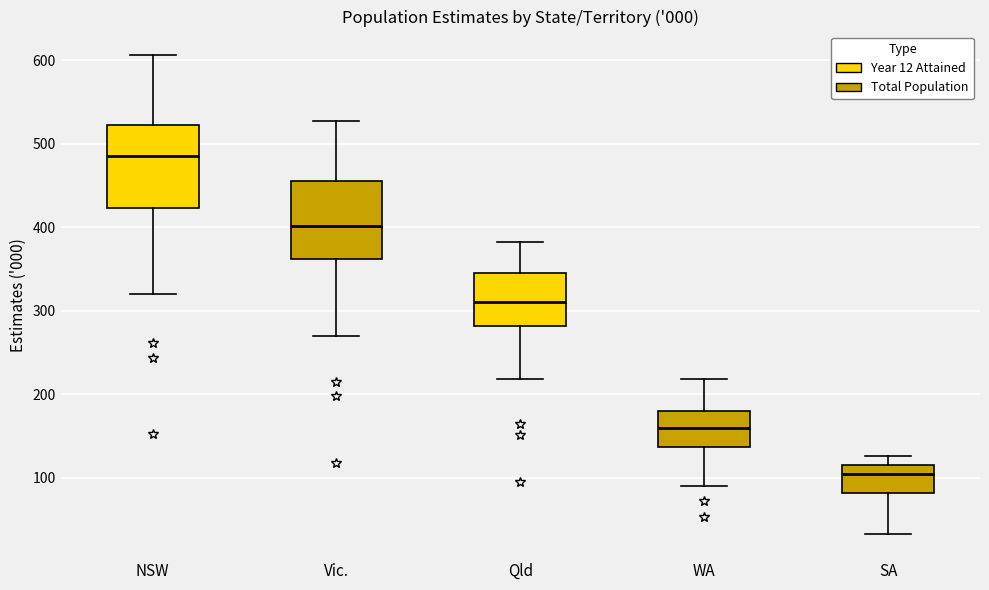

Reading left to right, read every box against the y-axis: the position of its median line, the range the box covers, and the ends of its whiskers. The values are not printed on the chart, so give them approximately, as read against the axis.

NSW: median 490, box 420 to 520, whiskers 320 to 610
Vic.: median 400, box 360 to 460, whiskers 270 to 530
Qld: median 310, box 280 to 340, whiskers 220 to 380
WA: median 160, box 140 to 180, whiskers 90 to 220
SA: median 100, box 80 to 120, whiskers 30 to 130